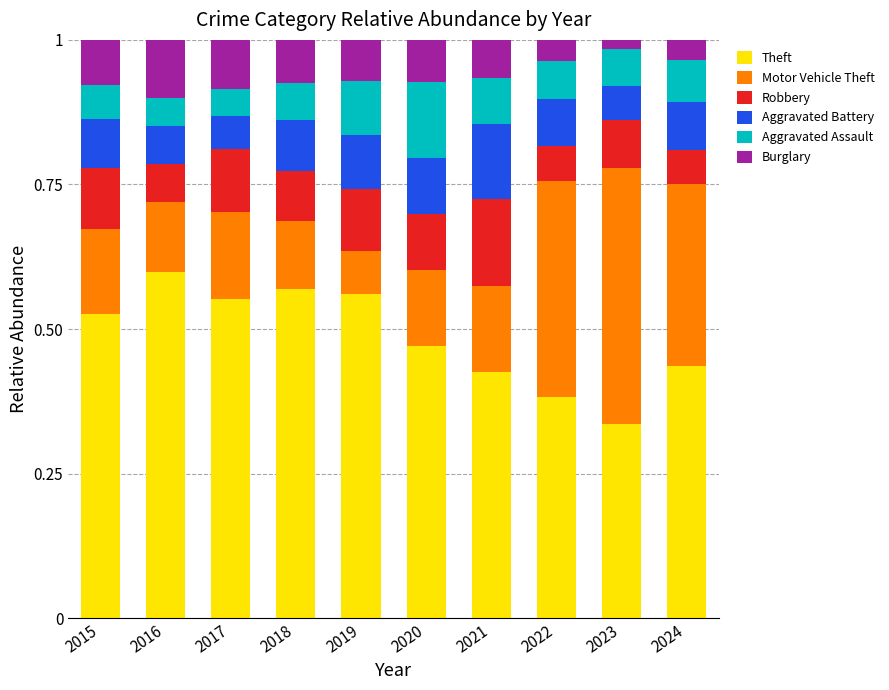

Are the bars grouped side by side (vs. stacked)?

No